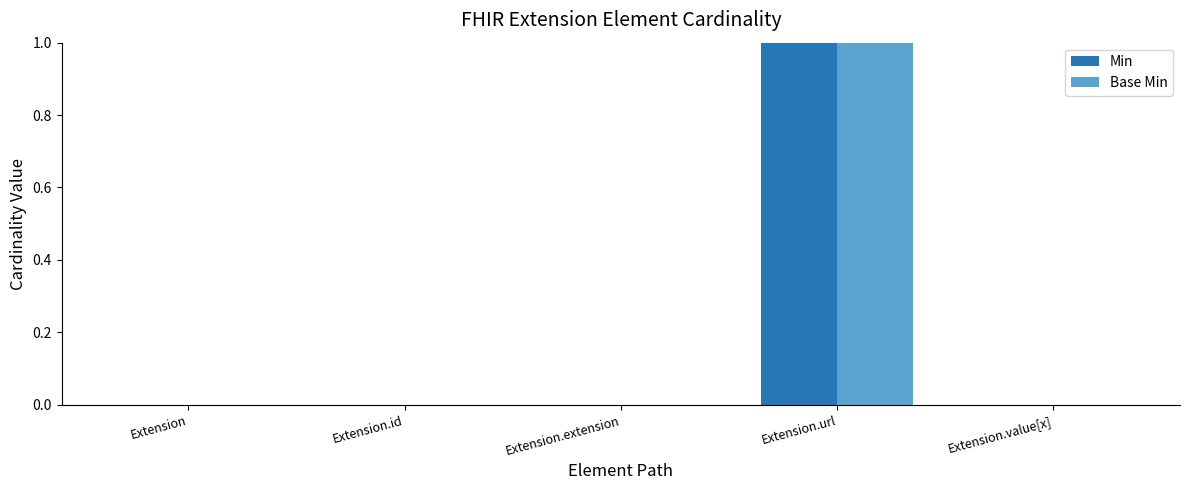

How many groups of bars are there?

5